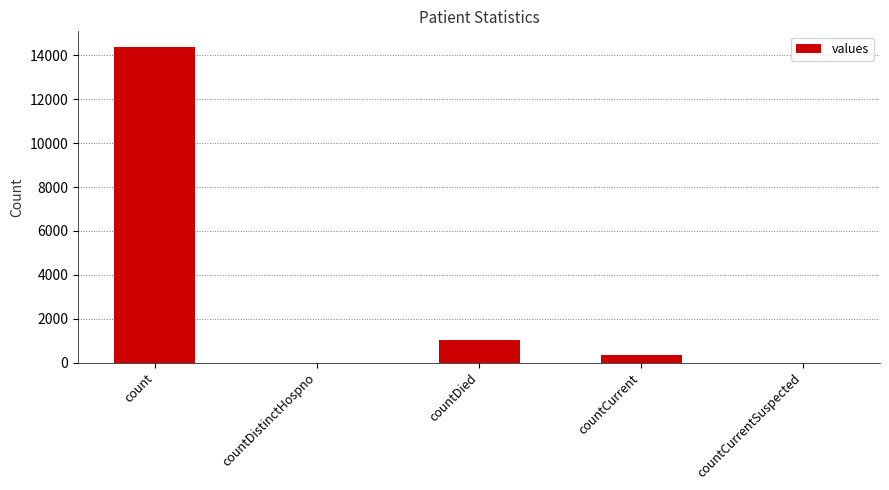

Which label corresponds to the largest value in the chart?

count